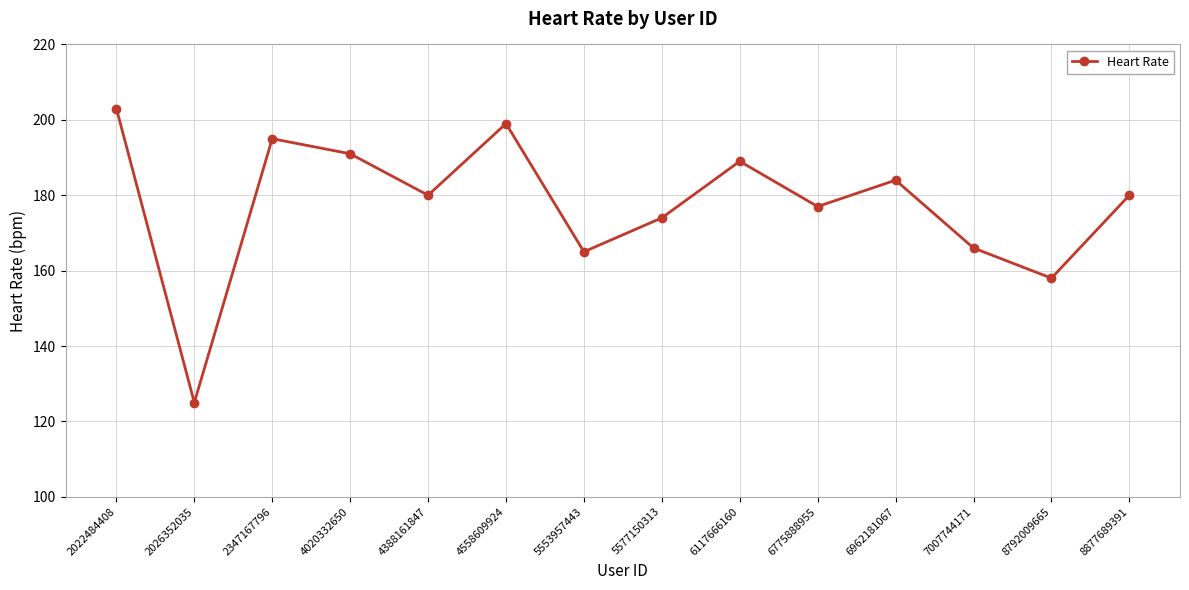

How many points are higher than both their immediate neighbors (excluding endpoints)?

4